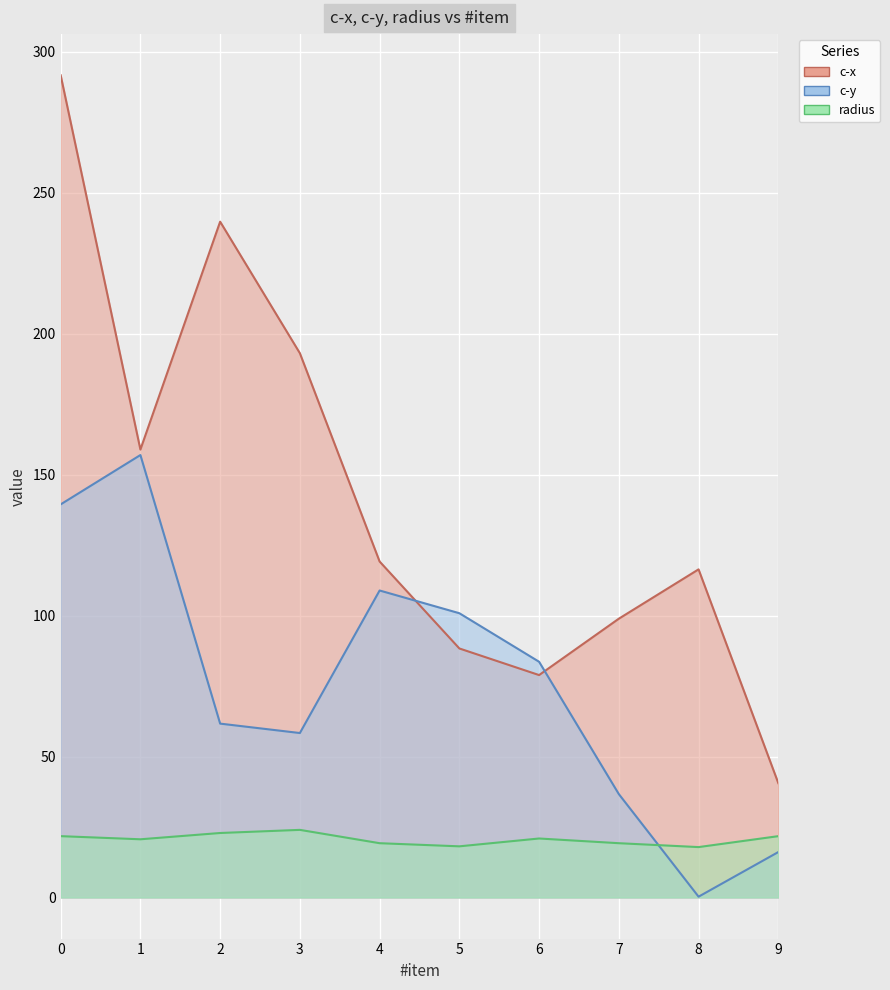

What is the value of the c-x point at the 4th from the left?

193.1